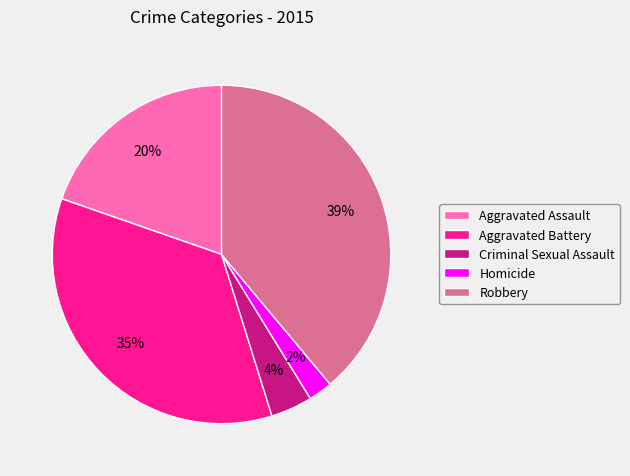

Rank the categories by value from lowest to highest.

Homicide, Criminal Sexual Assault, Aggravated Assault, Aggravated Battery, Robbery